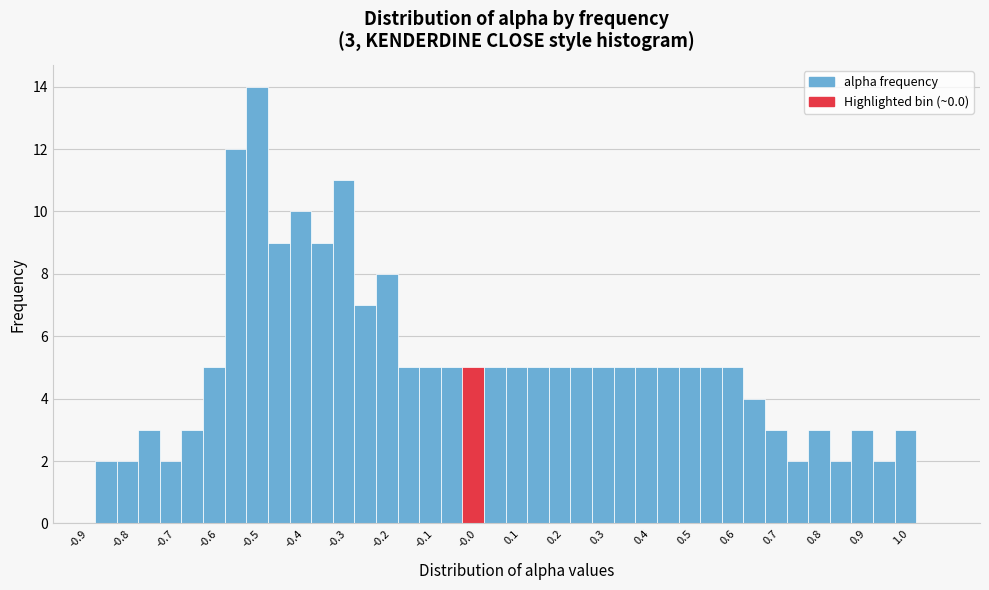

Over which range of the x-axis is the bar tallest?

-0.535 to -0.485